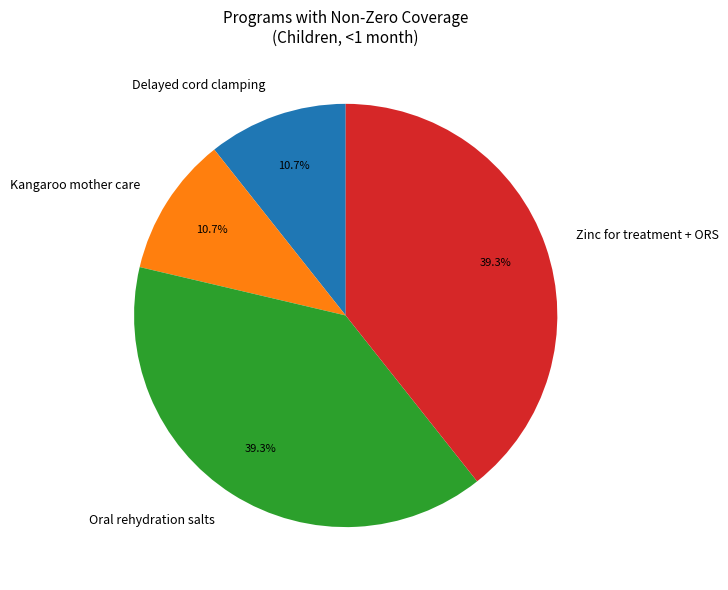

What percentage is NOT represented by Oral rehydration salts?

60.7%